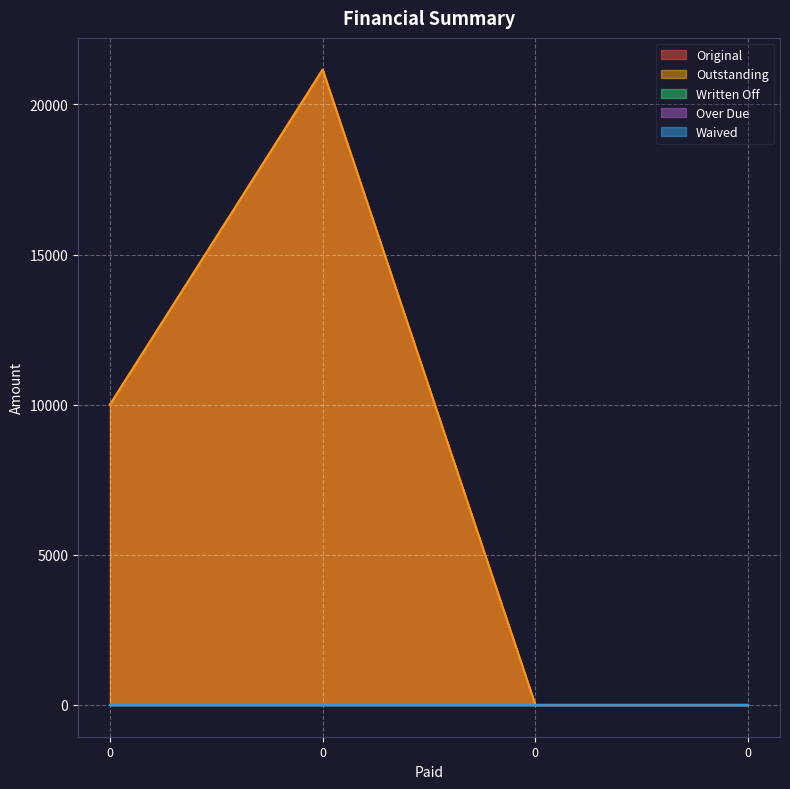

Which series has the largest range (max minus min)?

Original